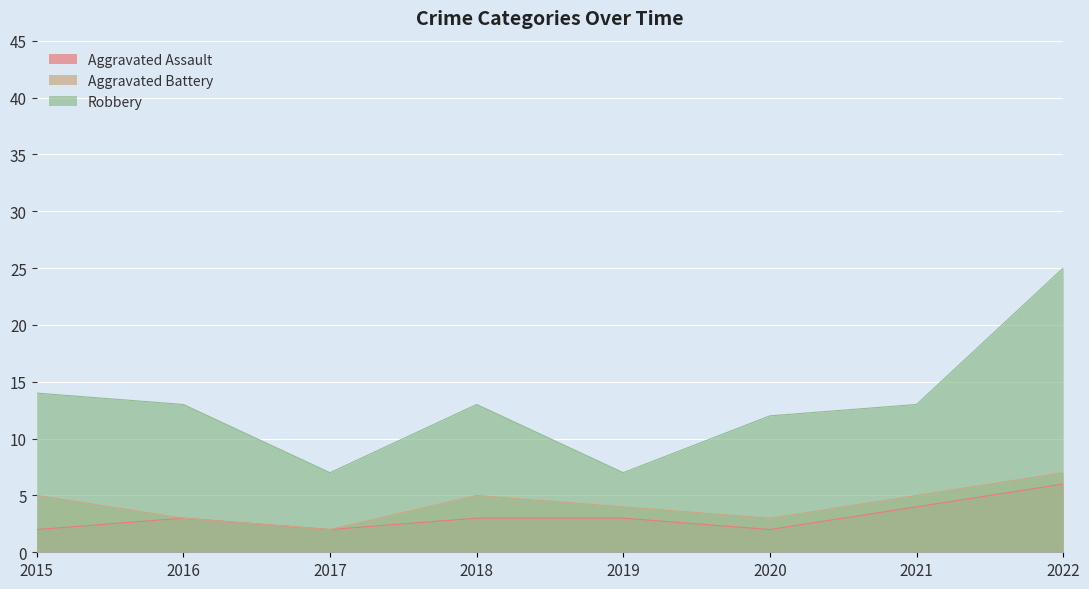

True or false: Aggravated Battery and Robbery cross at least once.

False